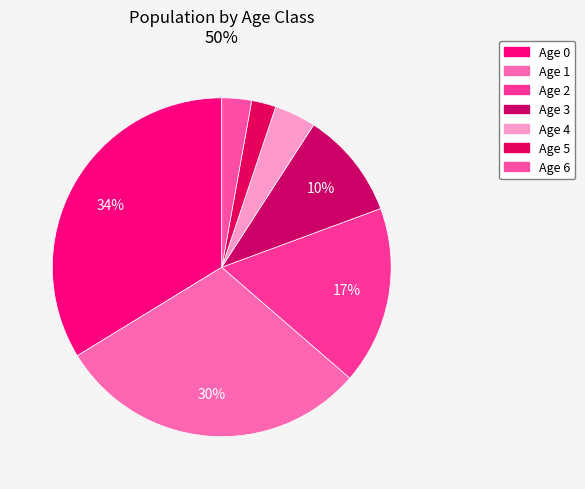

Rank the categories by value from highest to lowest.

Age 0, Age 1, Age 2, Age 3, Age 4, Age 6, Age 5